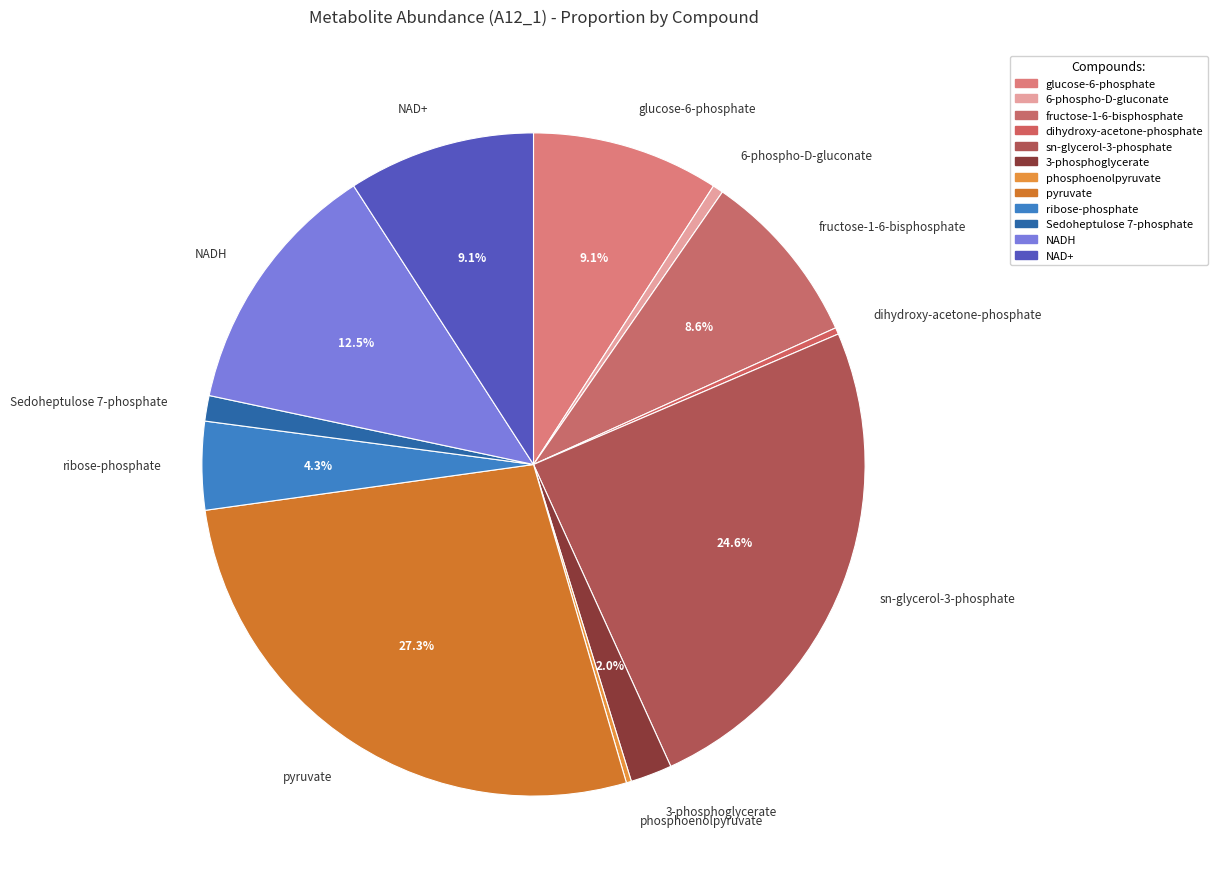

Which slice is the largest?

pyruvate